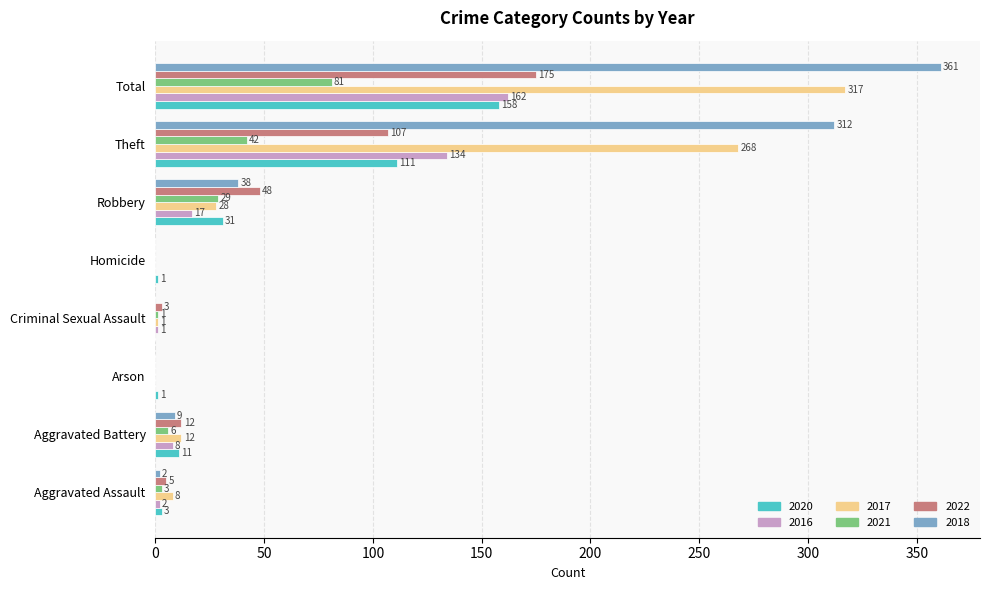

Is it true that 2021 equals 17 at Robbery?

False